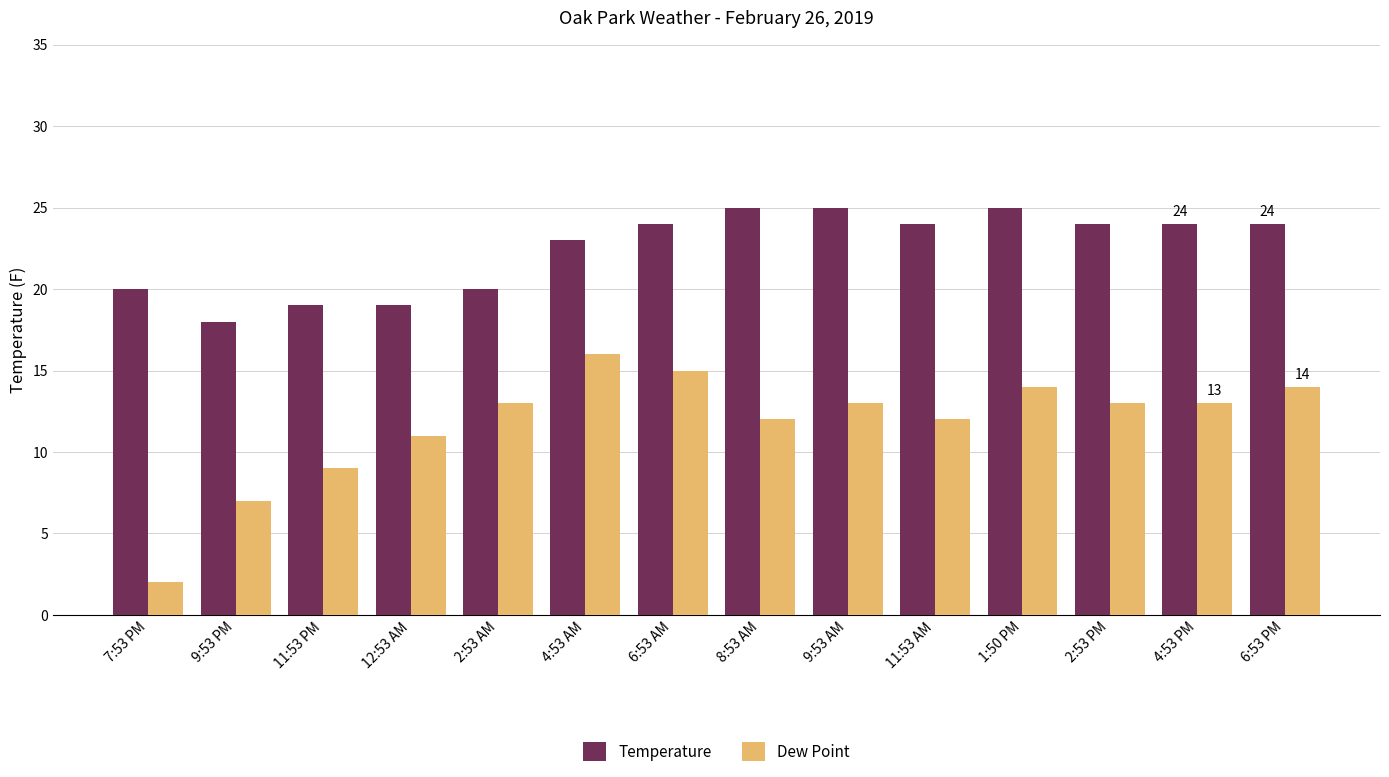

Count the number of data series in this chart.

2